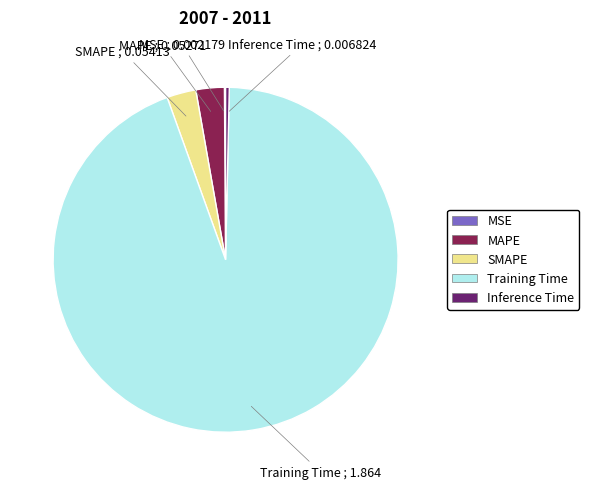

Between Inference Time and MAPE, which is larger?

MAPE